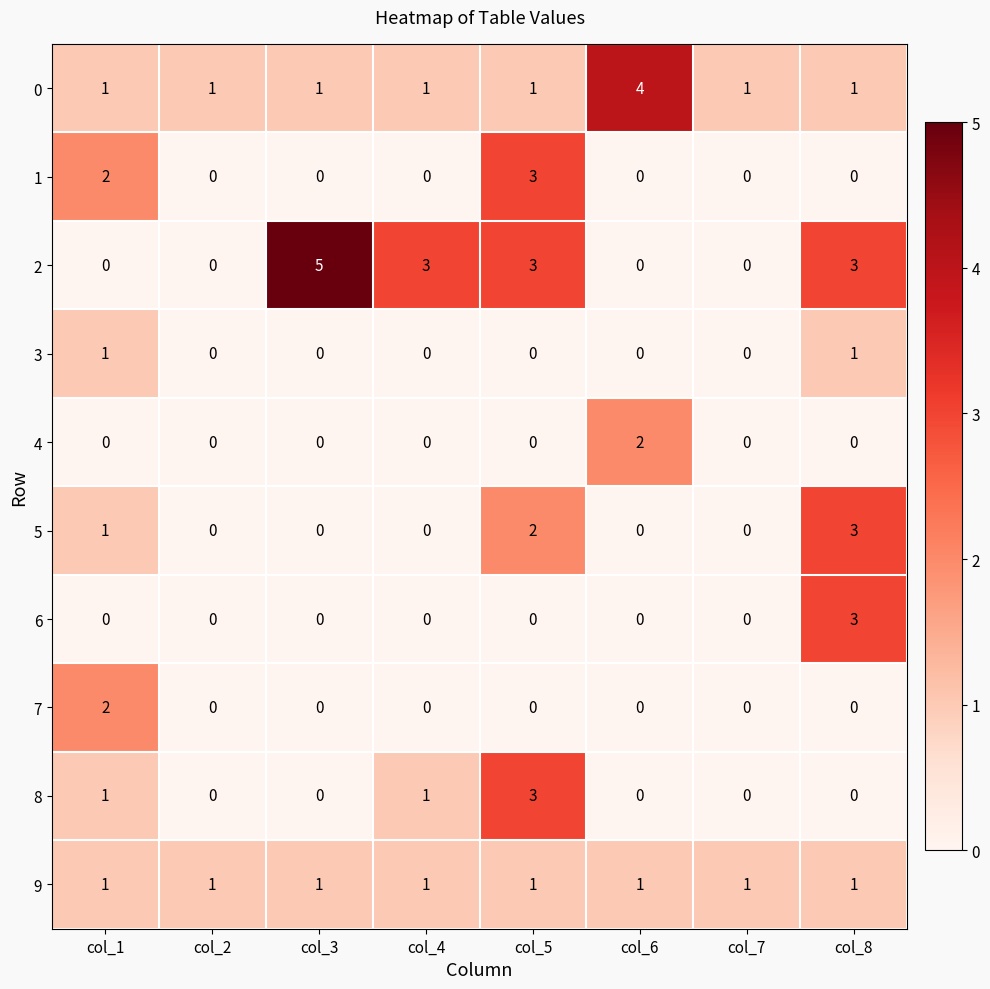

At which category is the sum across all series the highest?

col_5